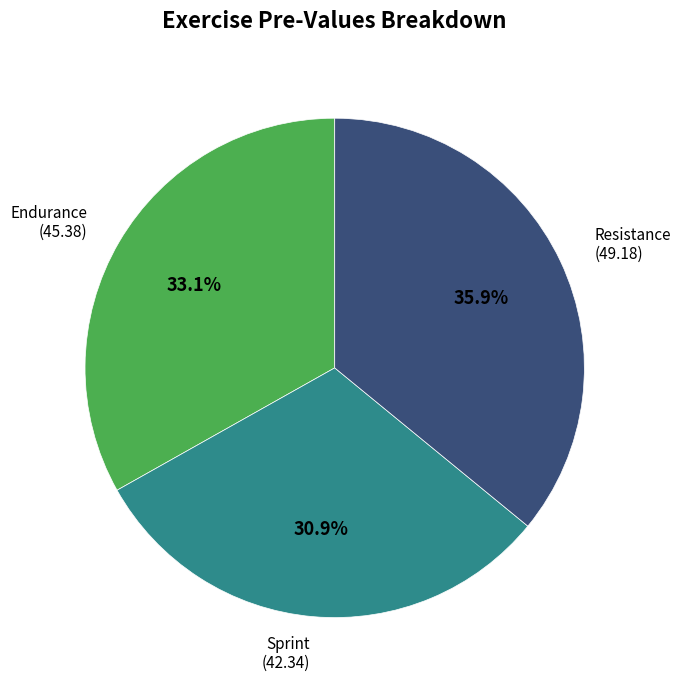

Does any single category account for the majority?

No